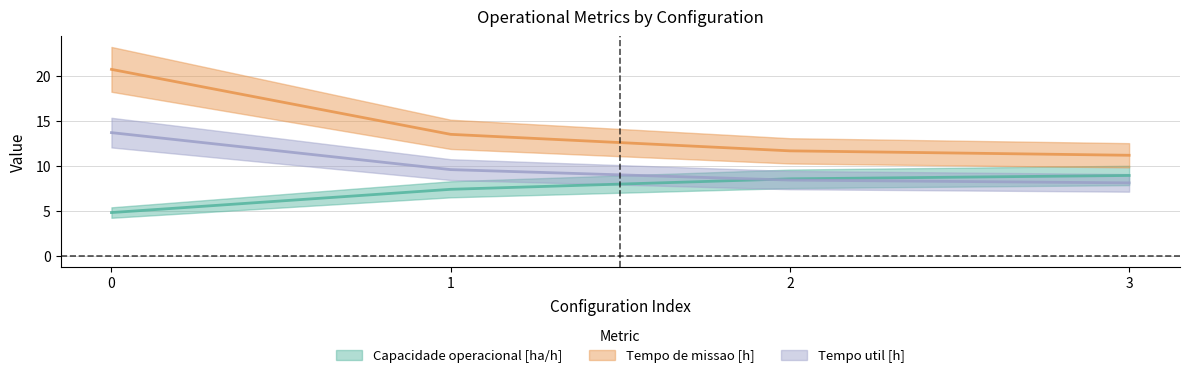

At how many categories does at least one series exceed 18?

1